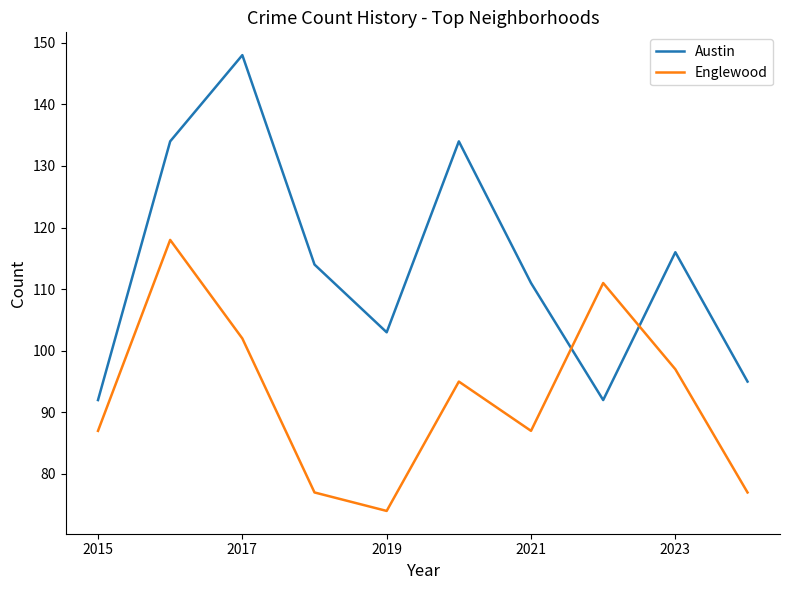

After their last crossing, which series has the higher values: Englewood or Austin?

Austin